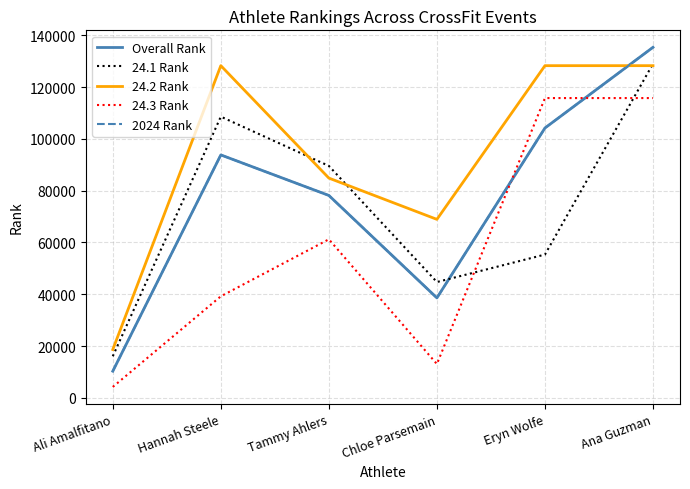

How many interior local peaks does the Overall Rank series have?

1